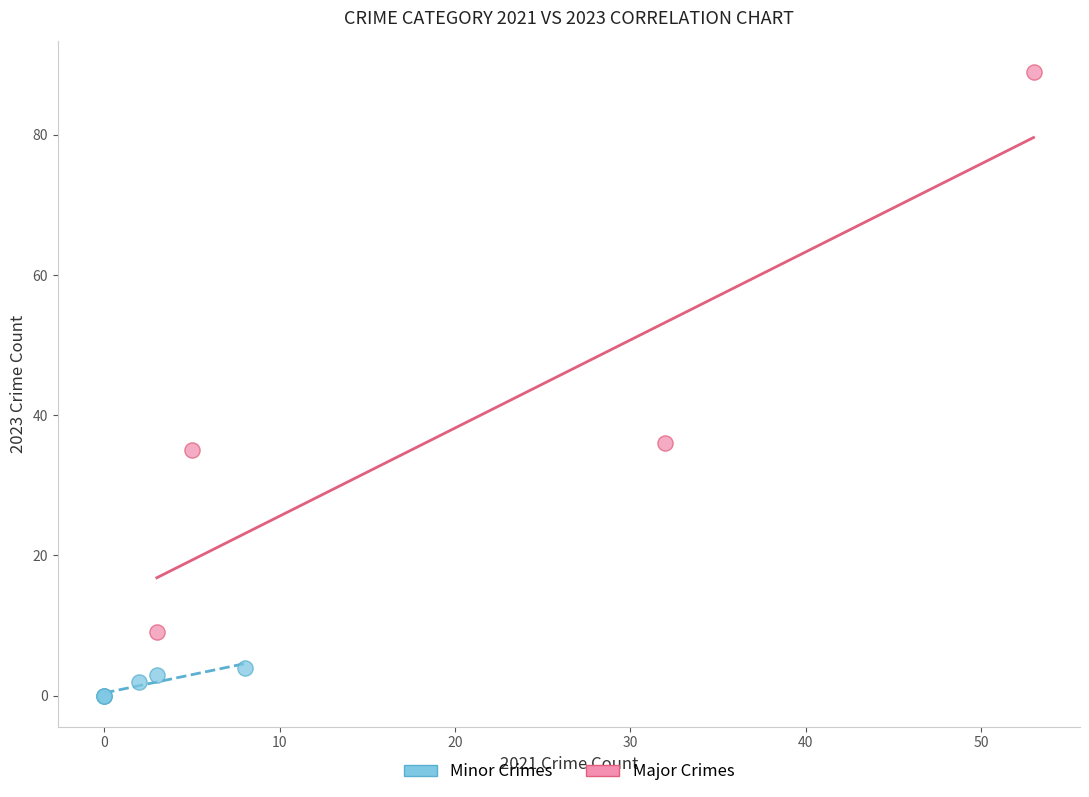

Which series contains the highest Y value?

Major Crimes